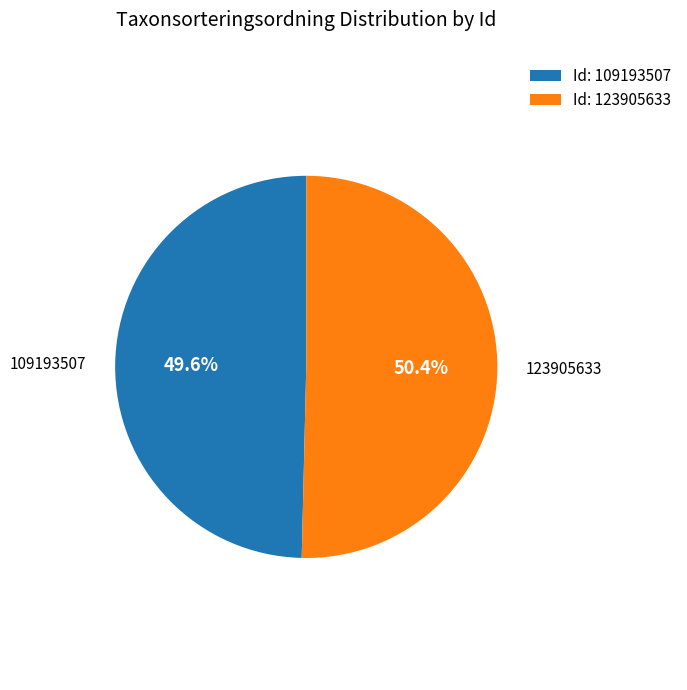

To the nearest percent, what is the combined percentage of 109193507 and 123905633?

100%